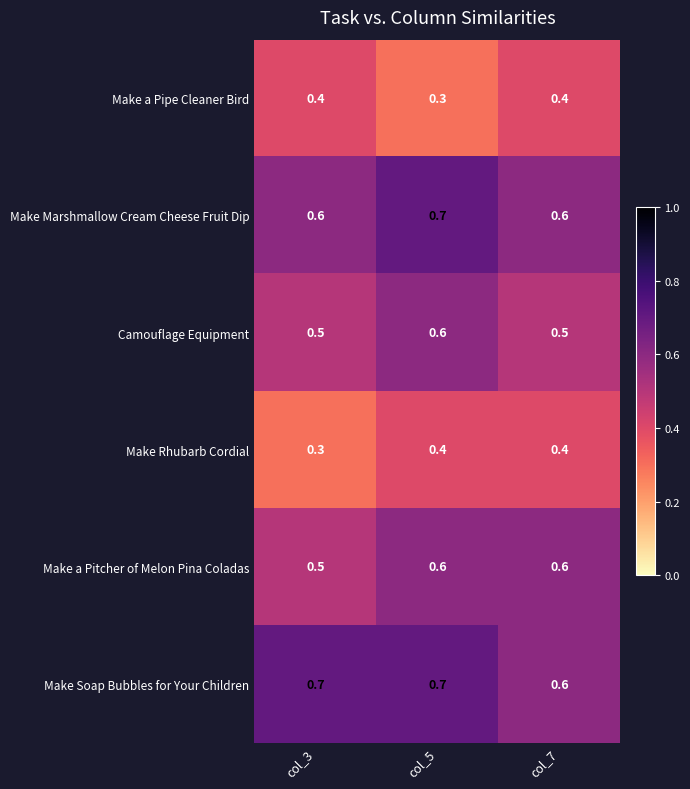

The Make Rhubarb Cordial series shows 0.1 at col_7. True or false?

False